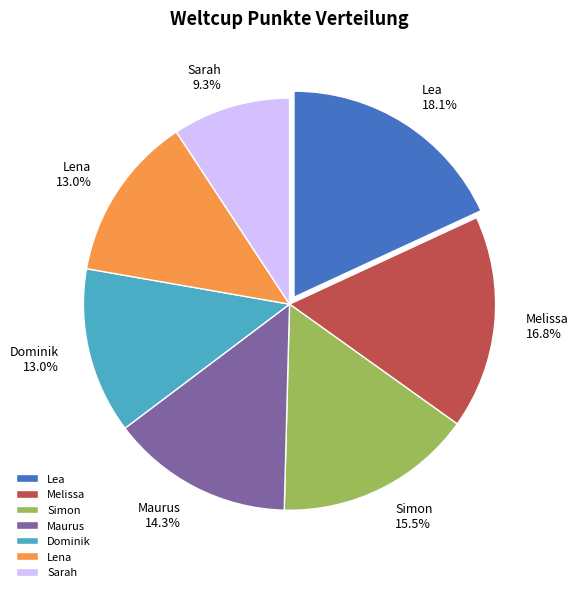

What percentage do Melissa and Lea together represent?

34.9%